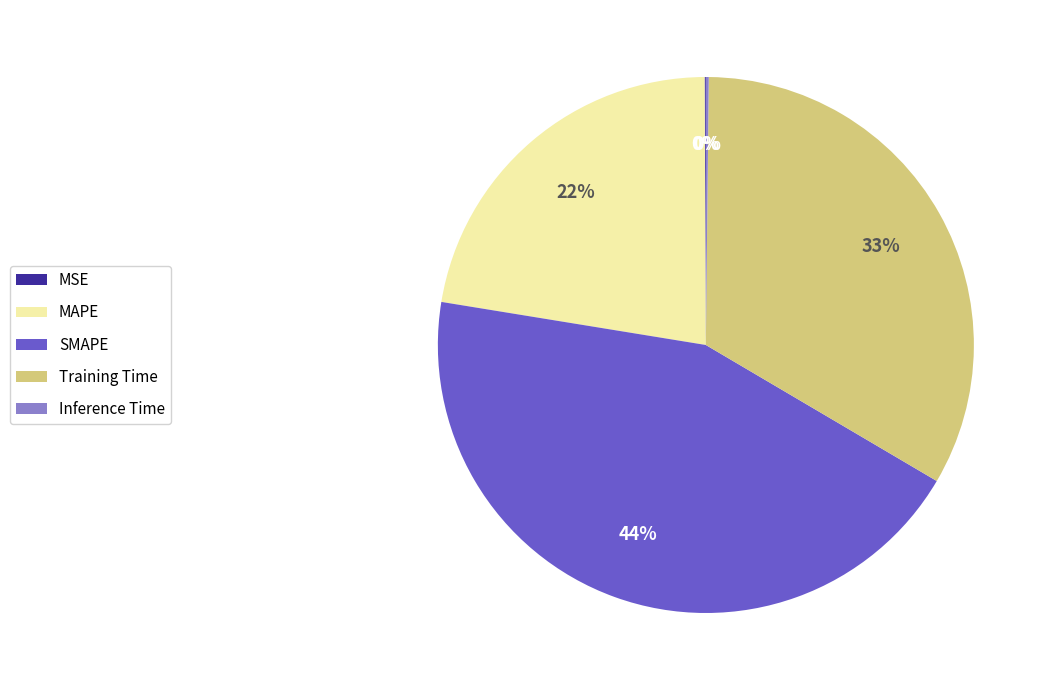

To the nearest percent, what is the average slice percentage?

20%